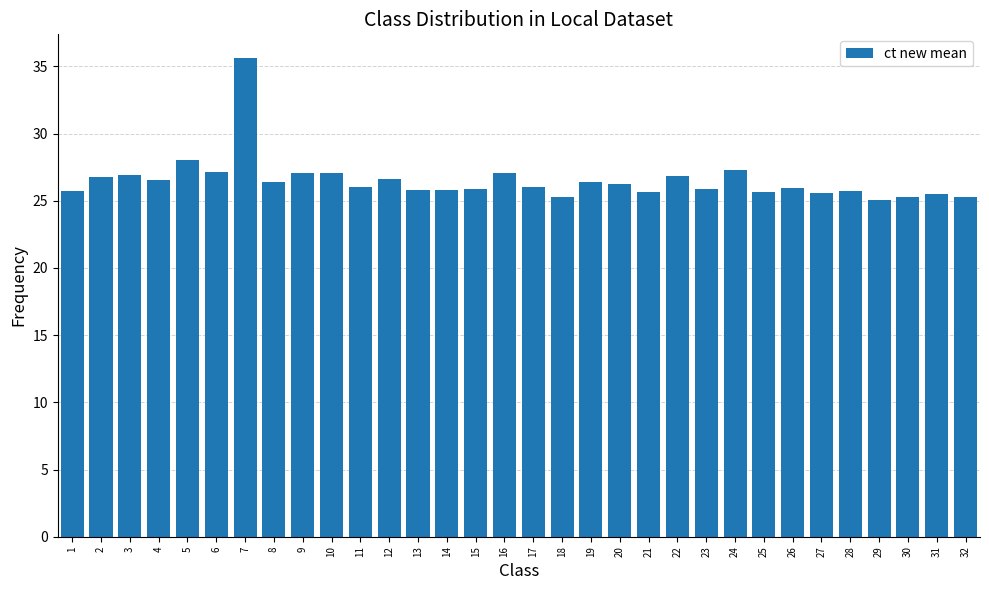

What is the maximum value shown in the chart?

35.6